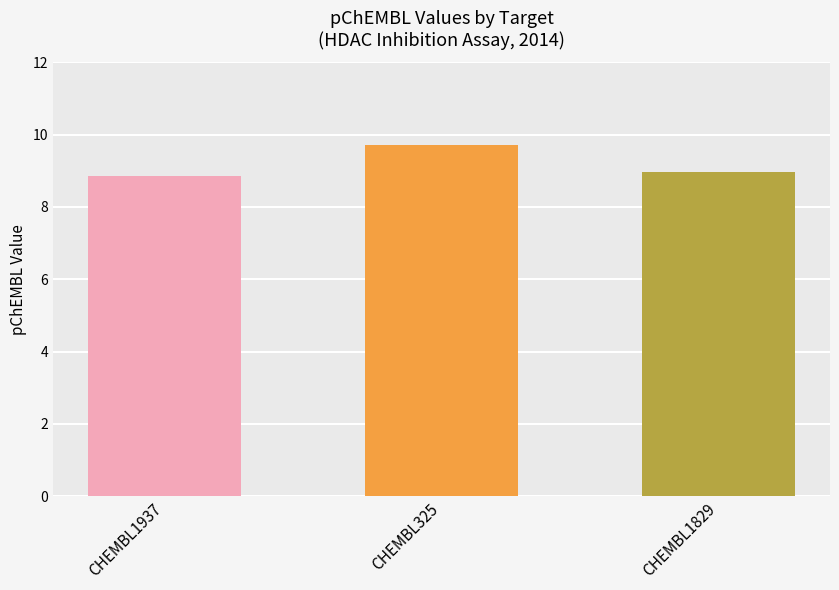

What is the label of the 2nd bar from the right?

CHEMBL325